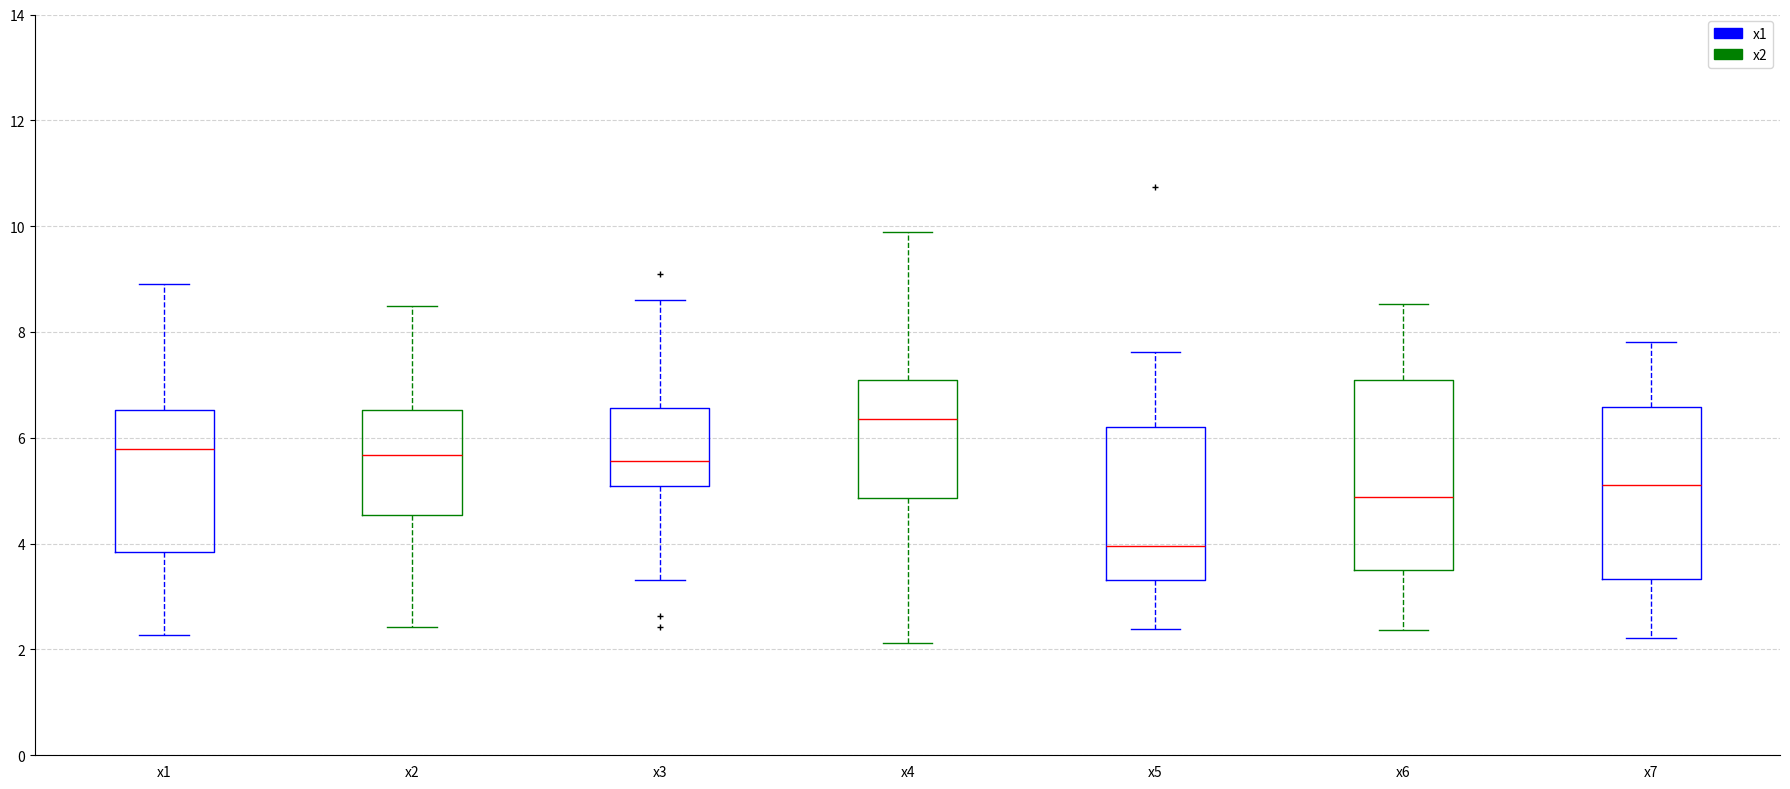

Reading left to right, transcribe this box plot: for each box, give where its median line is, the range the box spans, and where its two whiskers end, as read against the y-axis. The values are not printed on the chart, so give them approximately, as read against the axis.

x1: median 5.8, box 3.8 to 6.6, whiskers 2.2 to 8.8
x2: median 5.6, box 4.6 to 6.6, whiskers 2.4 to 8.4
x3: median 5.6, box 5.0 to 6.6, whiskers 3.4 to 8.6
x4: median 6.4, box 4.8 to 7.0, whiskers 2.2 to 9.8
x5: median 4.0, box 3.4 to 6.2, whiskers 2.4 to 7.6
x6: median 4.8, box 3.4 to 7.0, whiskers 2.4 to 8.6
x7: median 5.2, box 3.4 to 6.6, whiskers 2.2 to 7.8